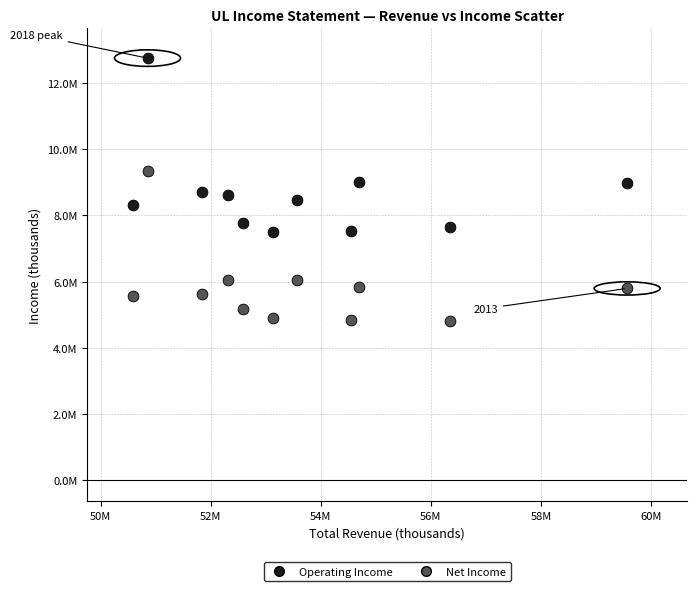

Which series reaches the maximum Y coordinate?

Operating Income